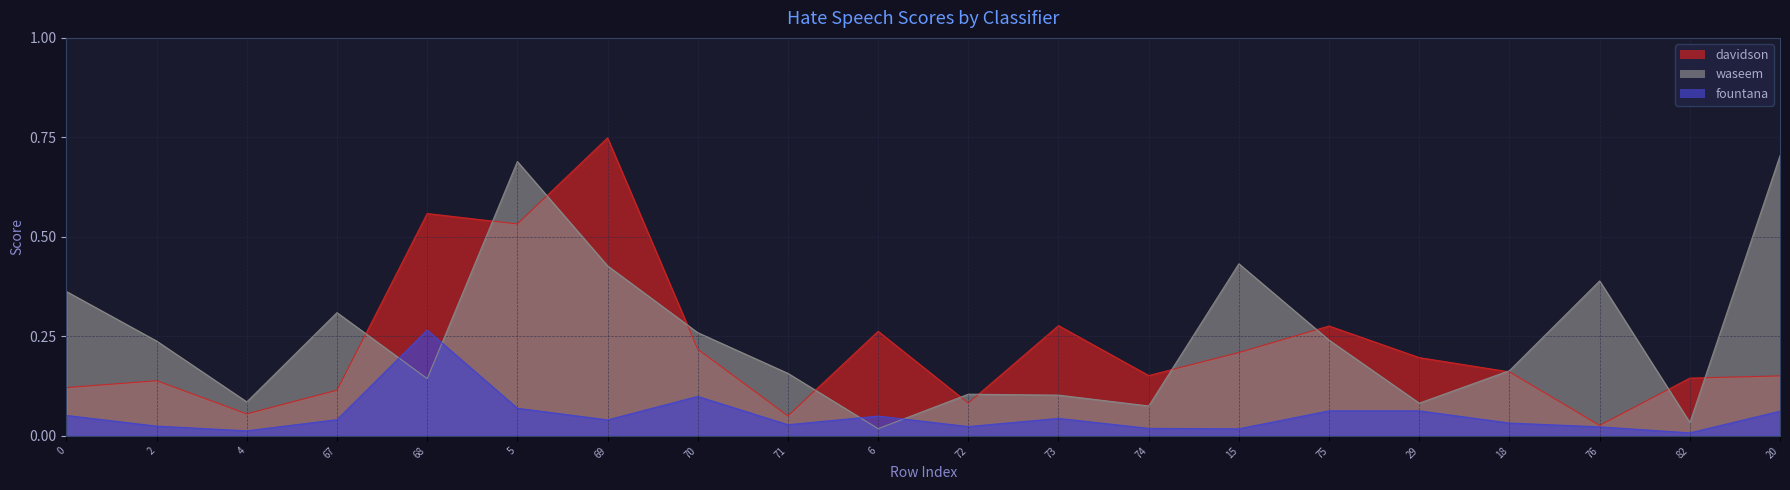

What is the label of the 4th point from the left?

67